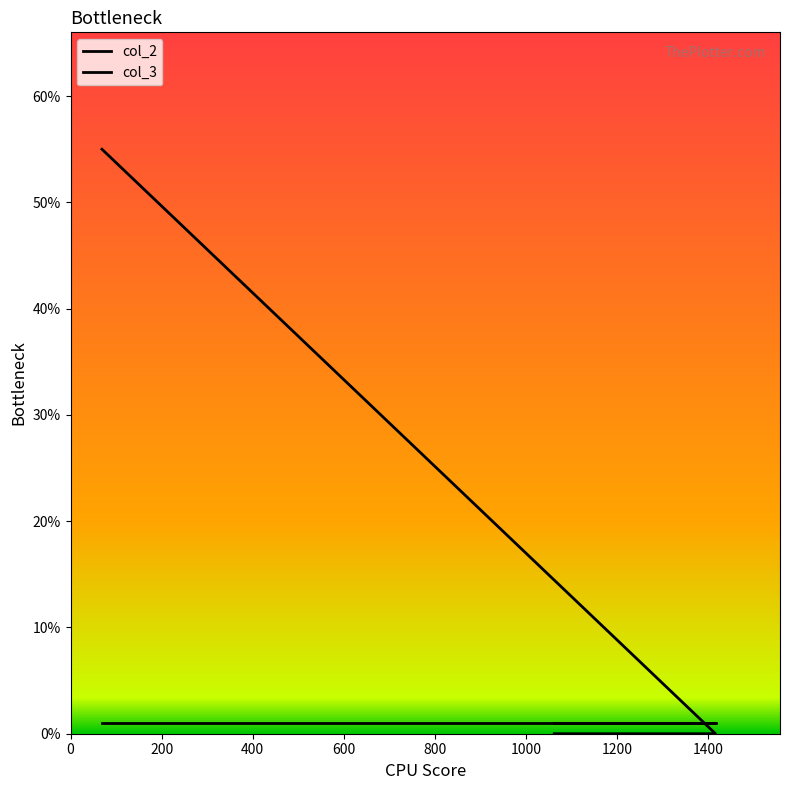

What is the maximum value shown in the chart?

55